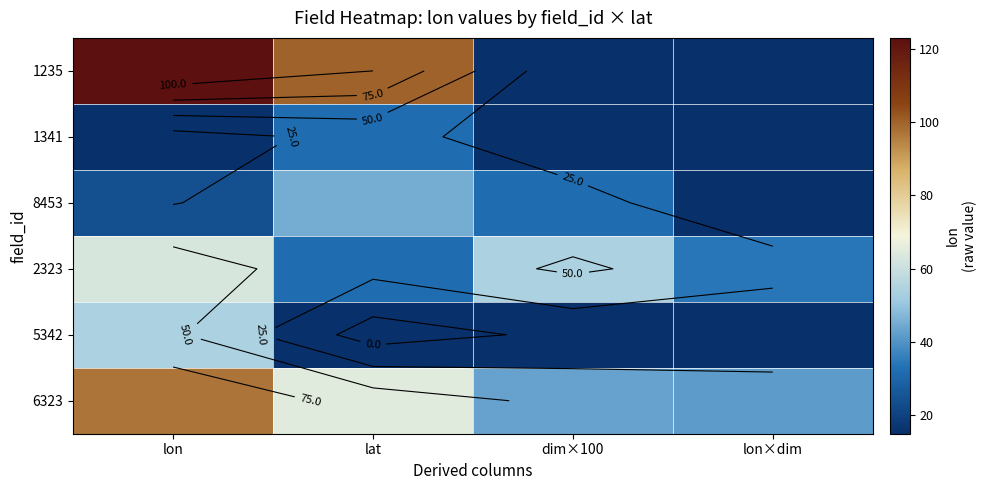

Which has a higher value, lat or dim×100?

lat